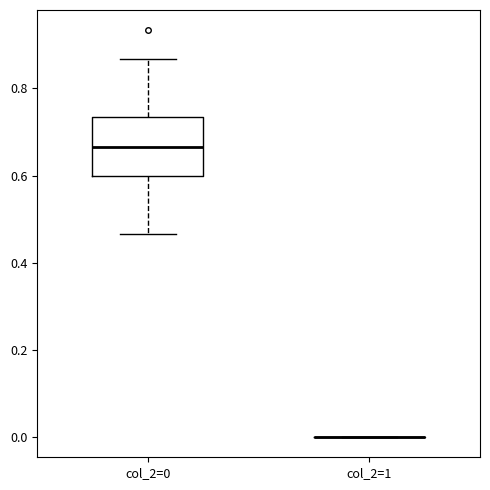

Reading left to right, read every box against the y-axis: the position of its median line, the range the box covers, and the ends of its whiskers. The values are not printed on the chart, so give them approximately, as read against the axis.

col_2=0: median 0.66, box 0.60 to 0.74, whiskers 0.46 to 0.86
col_2=1: box collapsed to a line at 0.00, whiskers 0.00 to 0.00